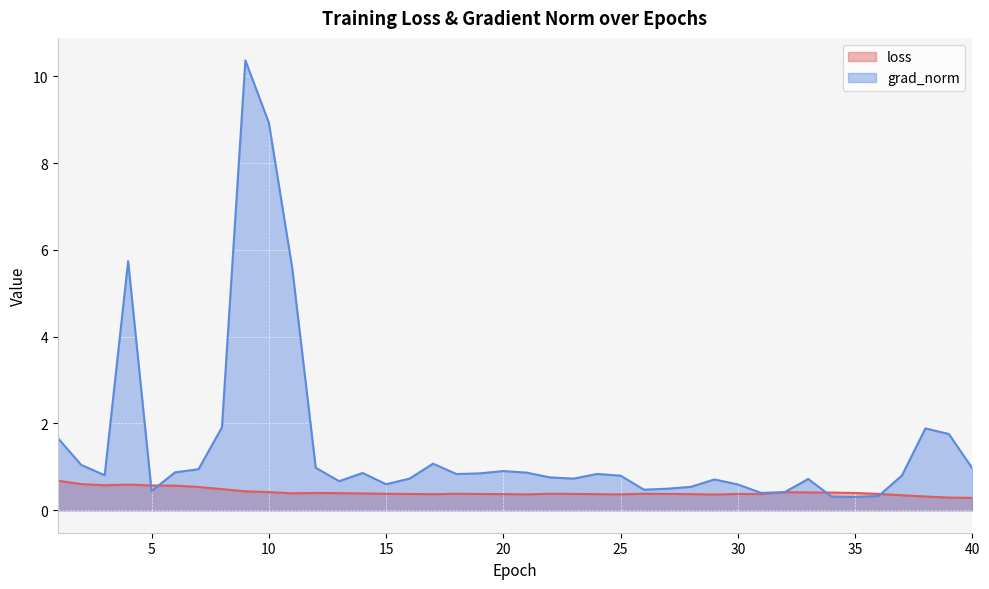

What is the sum of all loss values?

16.6